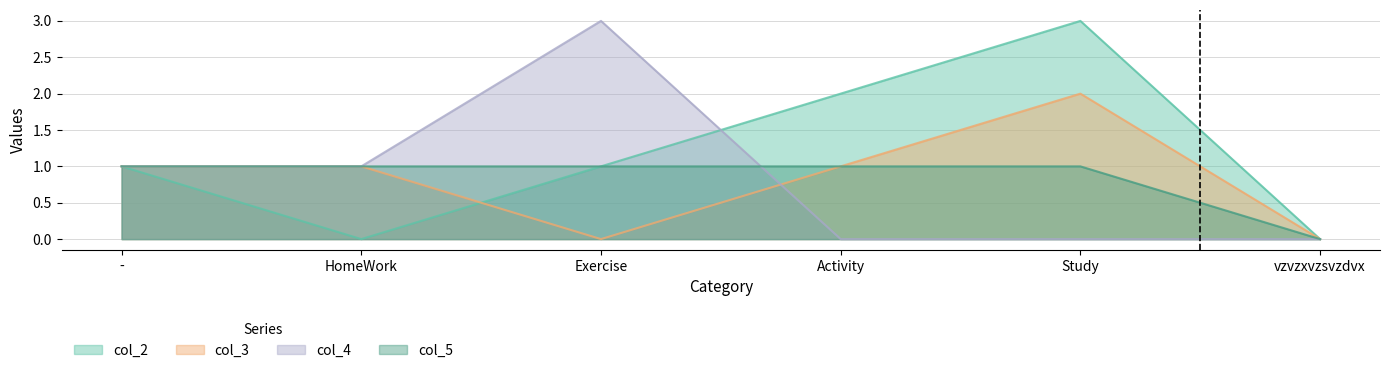

Which has a higher value, Exercise or vzvzxvzsvzdvx?

Exercise